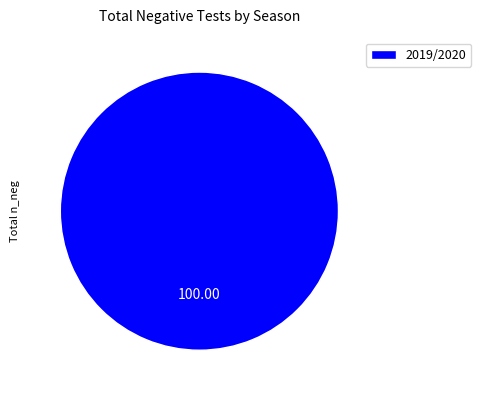

Rank the categories by value from highest to lowest.

2019/2020